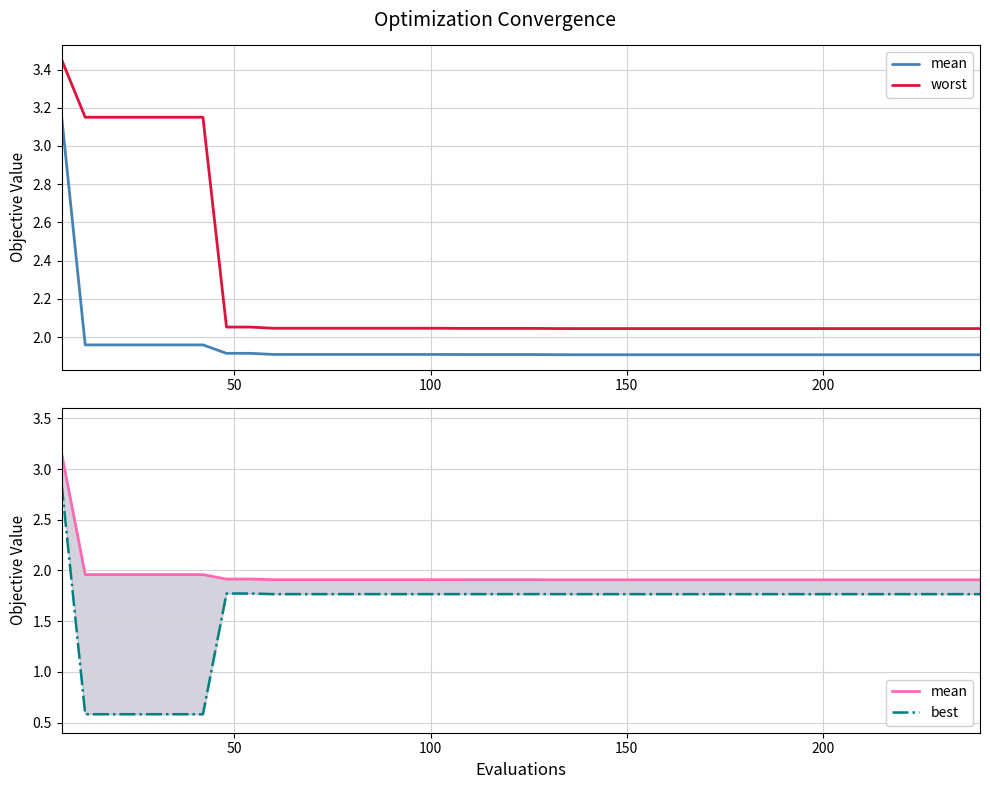

What is the average value of the mean series?

1.9